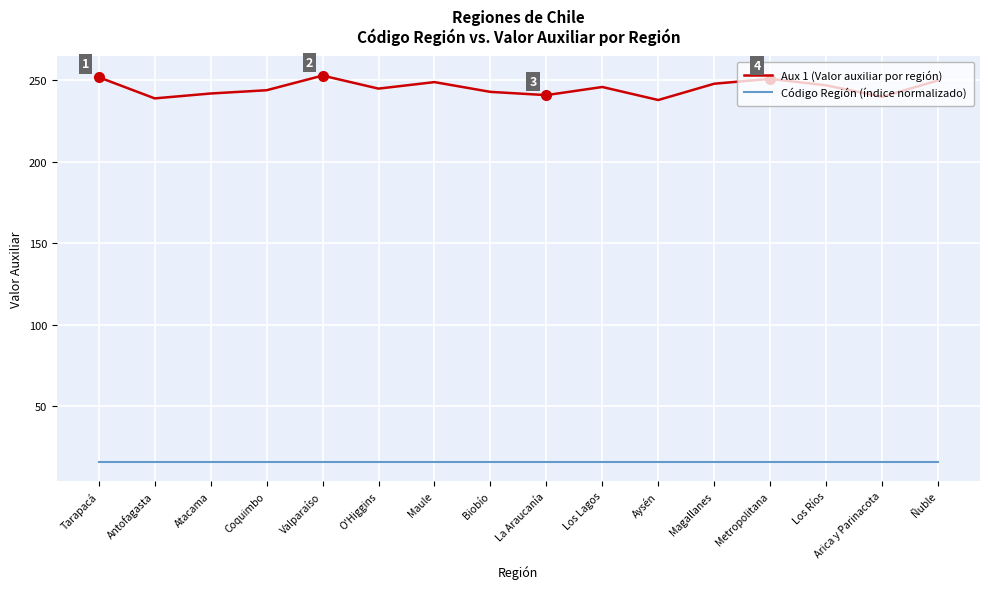

Rank the series by their maximum value, from highest to lowest.

Aux 1 (Valor auxiliar por región), Código Región (índice normalizado)